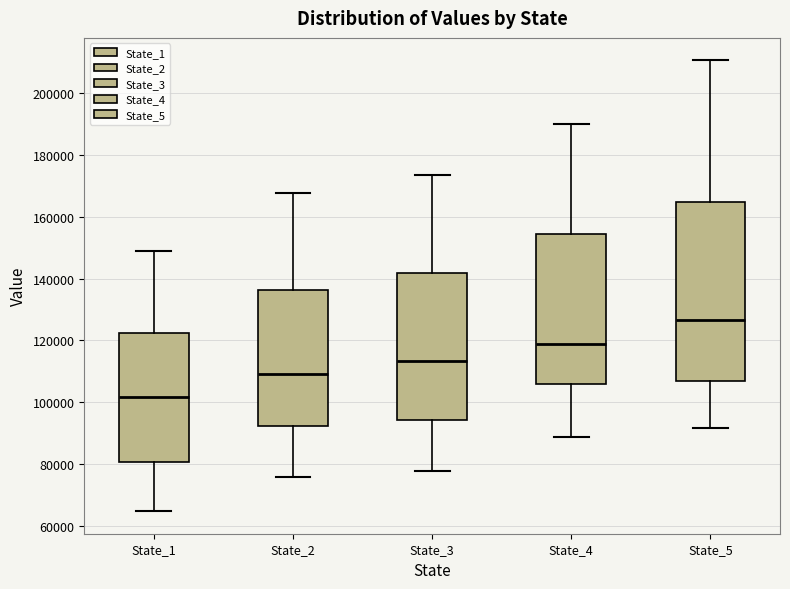

Reading left to right, read every box against the y-axis: the position of its median line, the range the box covers, and the ends of its whiskers. The values are not printed on the chart, so give them approximately, as read against the axis.

State_1: median 102000, box 80000 to 122000, whiskers 64000 to 150000
State_2: median 110000, box 92000 to 136000, whiskers 76000 to 168000
State_3: median 114000, box 94000 to 142000, whiskers 78000 to 174000
State_4: median 118000, box 106000 to 154000, whiskers 88000 to 190000
State_5: median 126000, box 106000 to 164000, whiskers 92000 to 210000